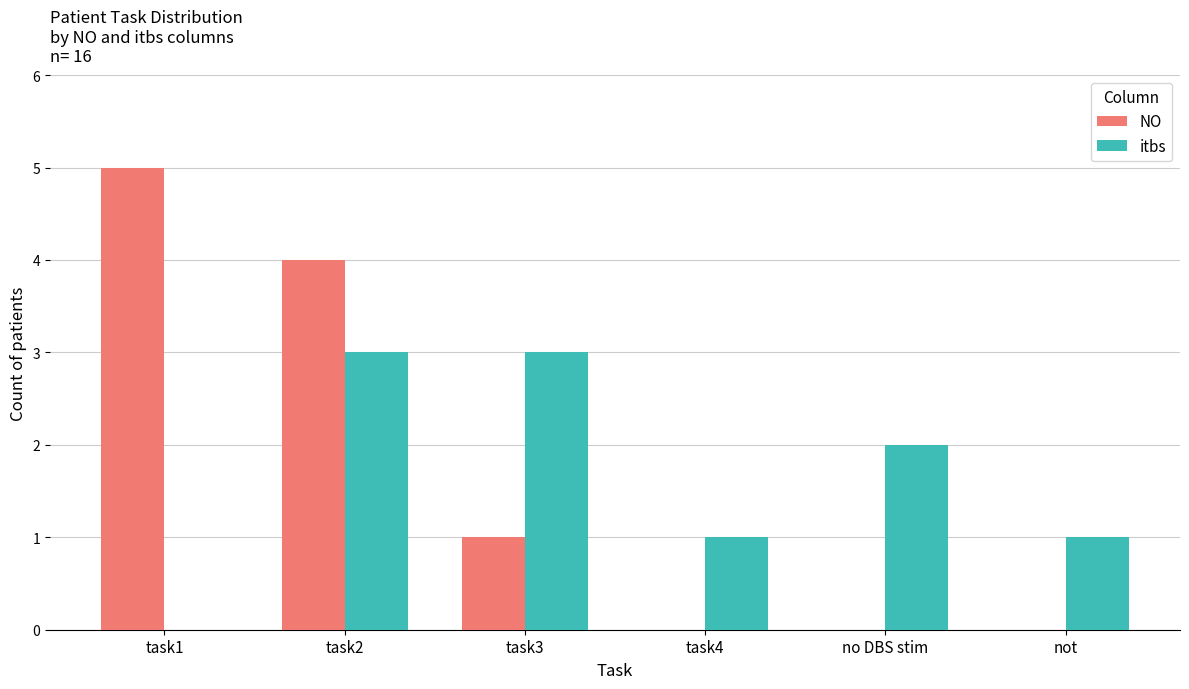

Which category has the highest value in the NO series?

task1